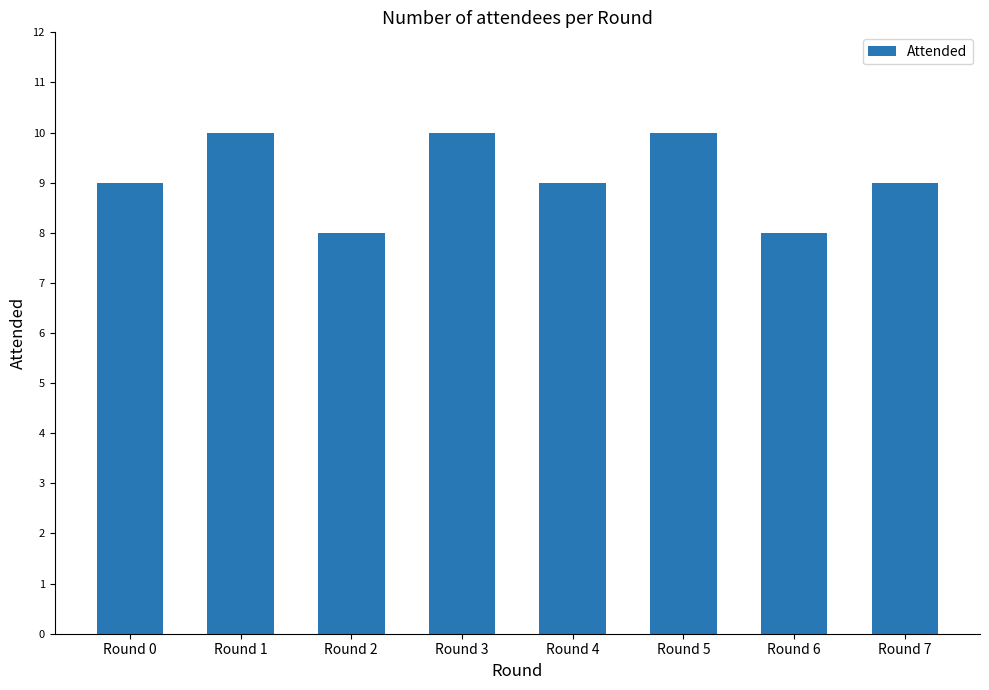

True or false: the data shows 8 at Round 6.

True